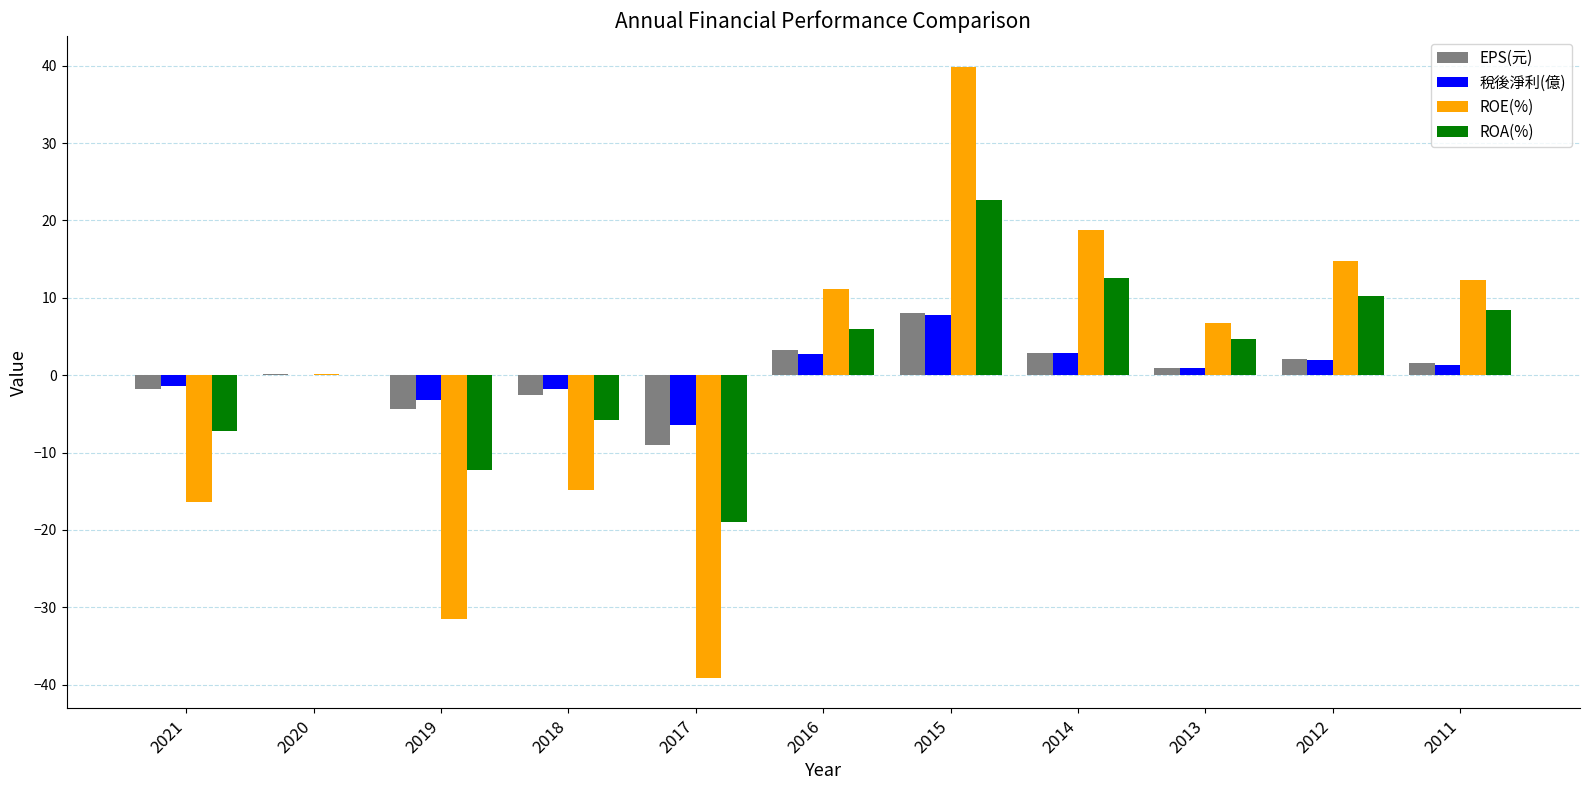

Read the EPS(元) value at 2019.

-4.4